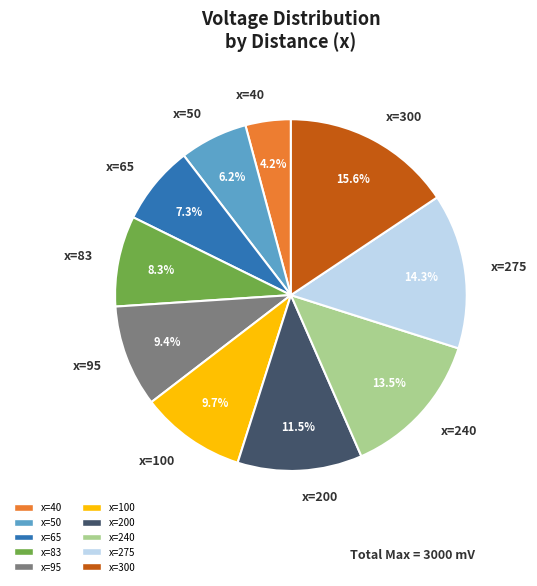

What is the ratio of the value at x=50 to the value at x=275?

0.4